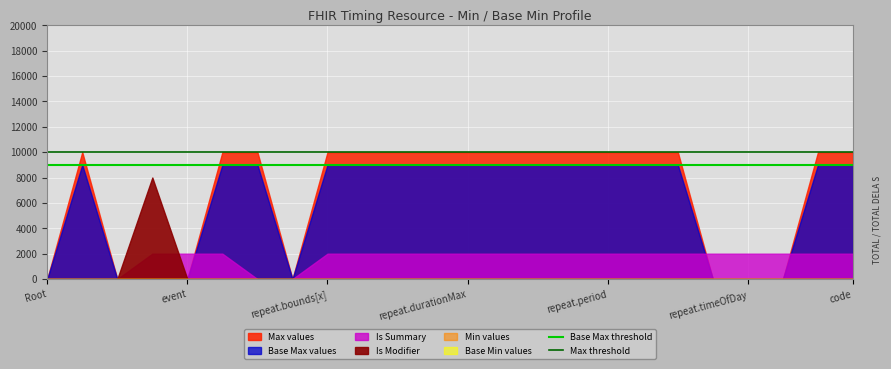

Which has a higher value, event or Root?

event